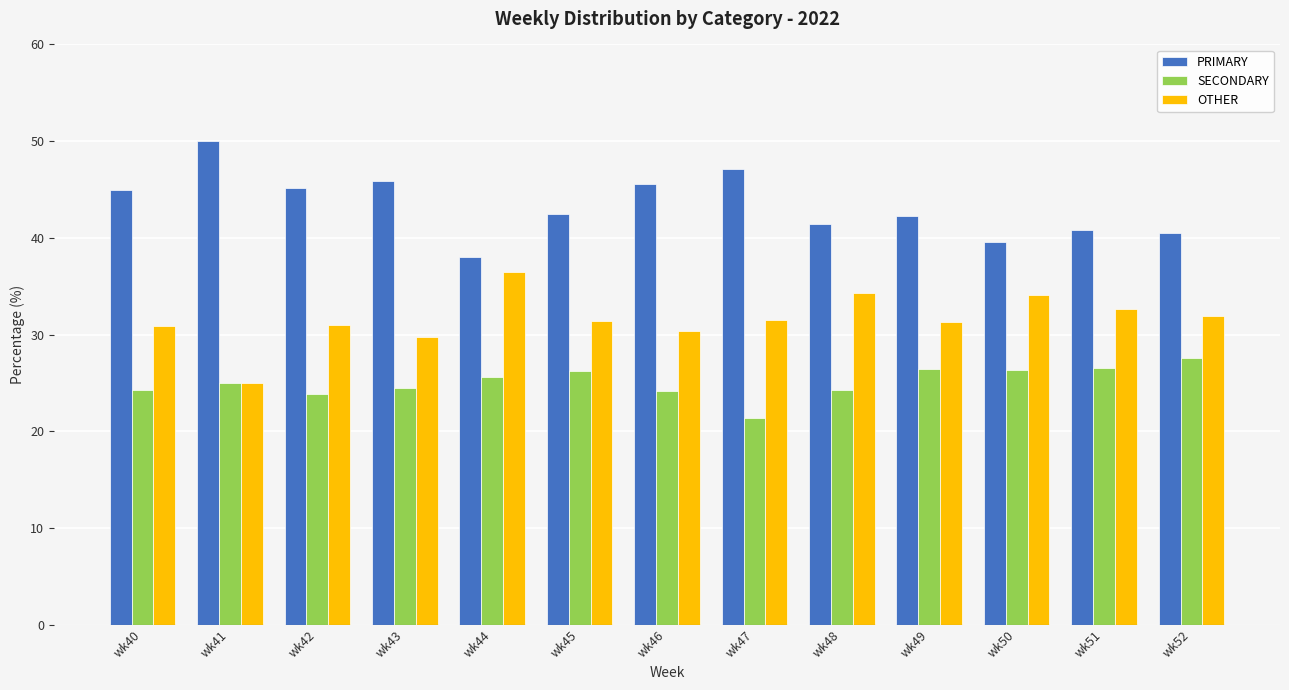

What is the sum of the OTHER values at wk40 and wk50?

65.0